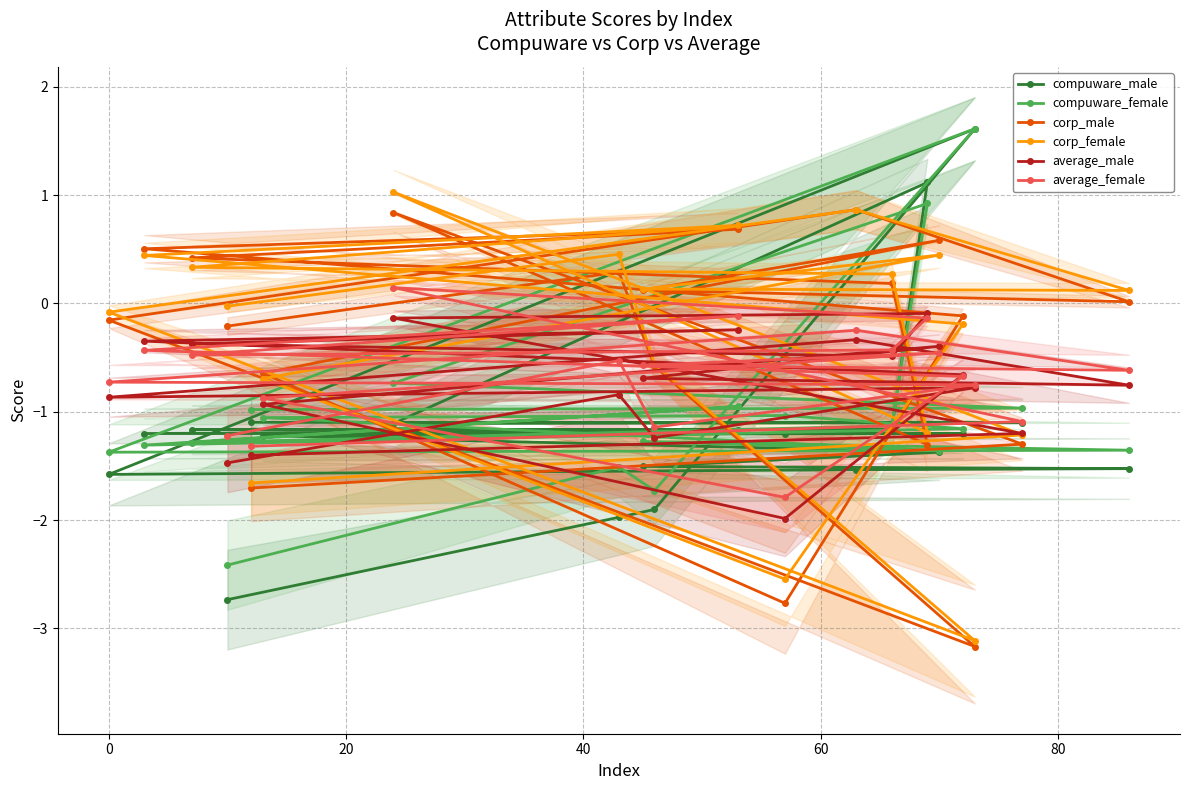

What is the value of the corp_male point at the 12th from the left?

-2.8